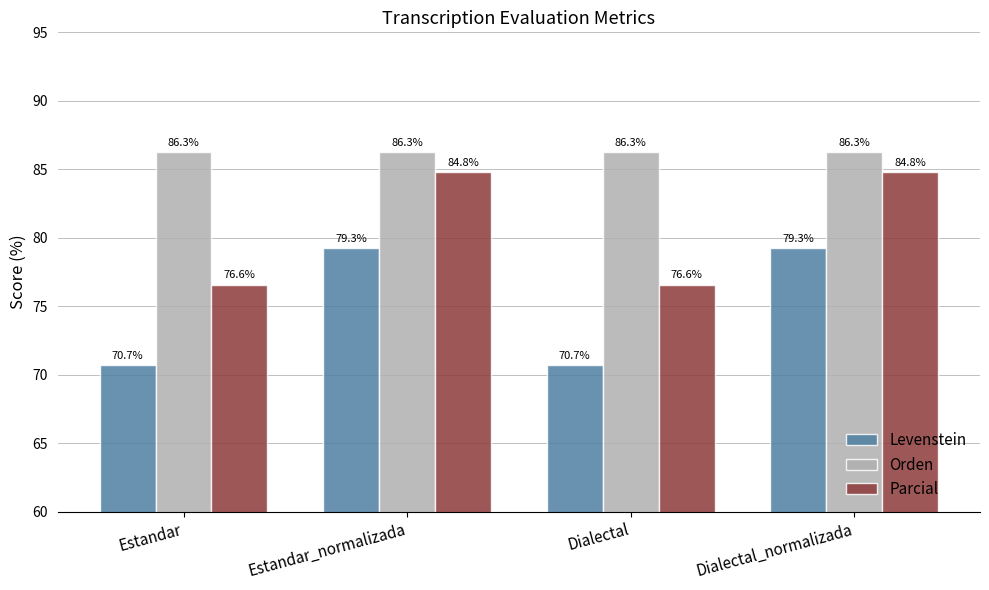

Reading right to left, what are all the values shown in this chart?

Levenstein: 79.3	70.7	79.3	70.7
Orden: 86.3	86.3	86.3	86.3
Parcial: 84.8	76.6	84.8	76.6